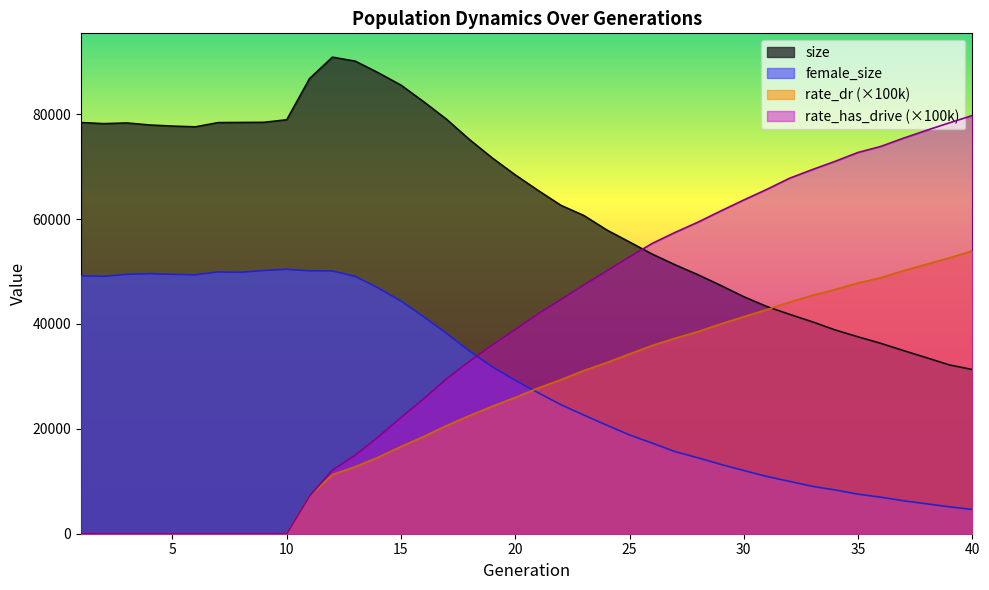

How many lines are shown in the chart?

4